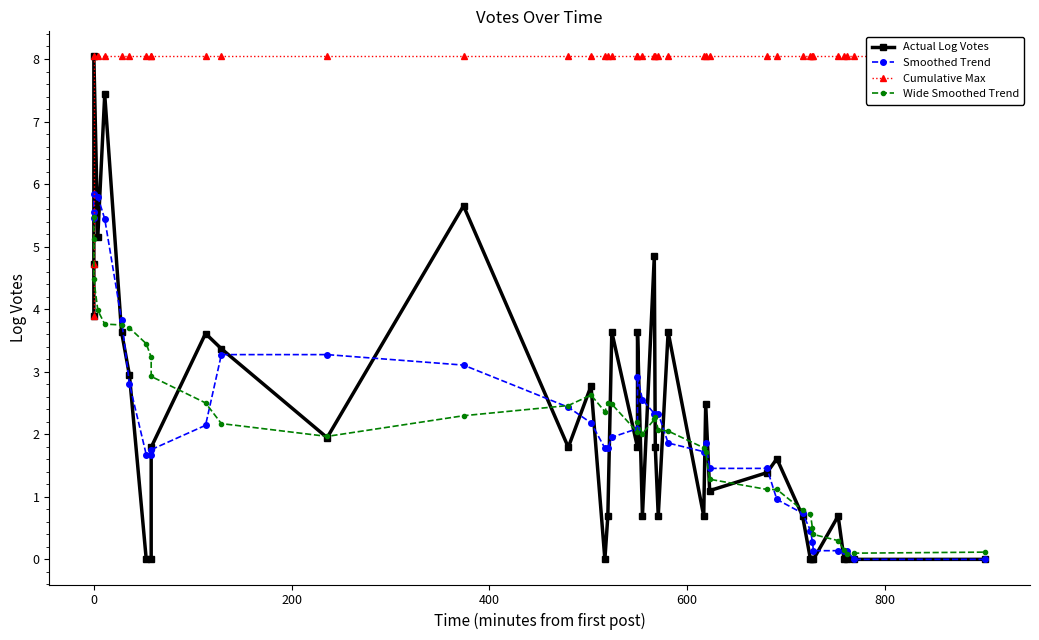

At how many categories does at least one series exceed 5?

40